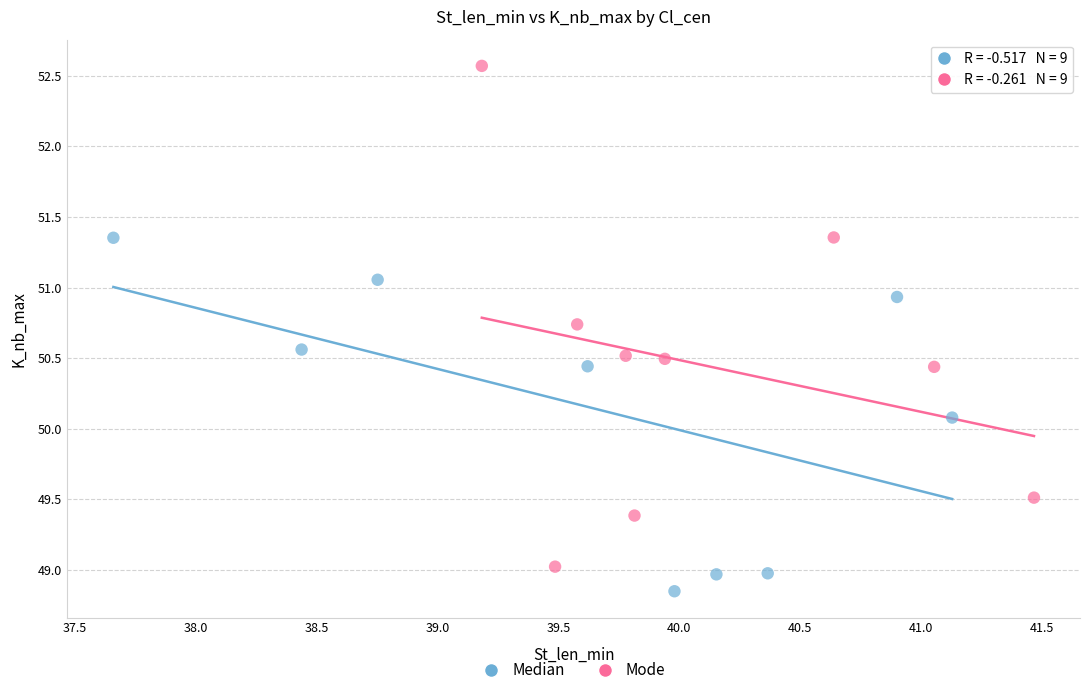

Which series contains the lowest Y value?

Median